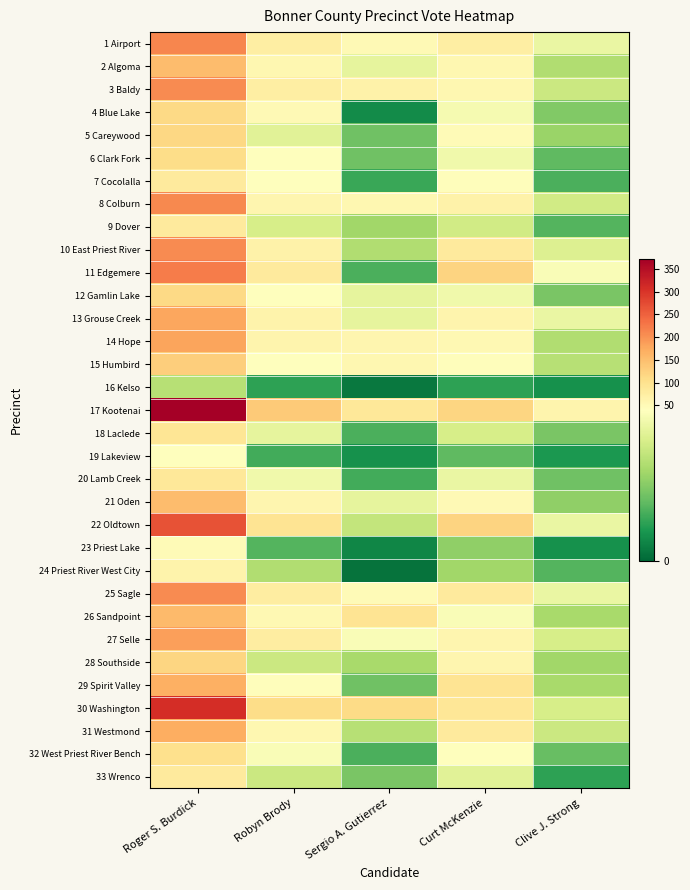

How many data points does each series have?

5